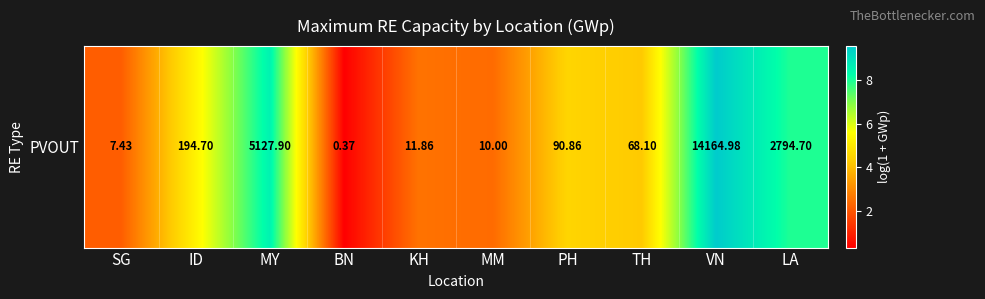

The chart shows a value of 4.5 at PH. True or false?

True